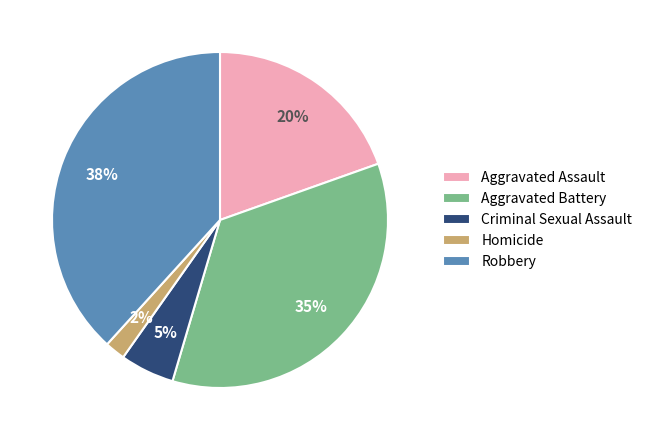

To the nearest percent, what is the average slice percentage?

20%